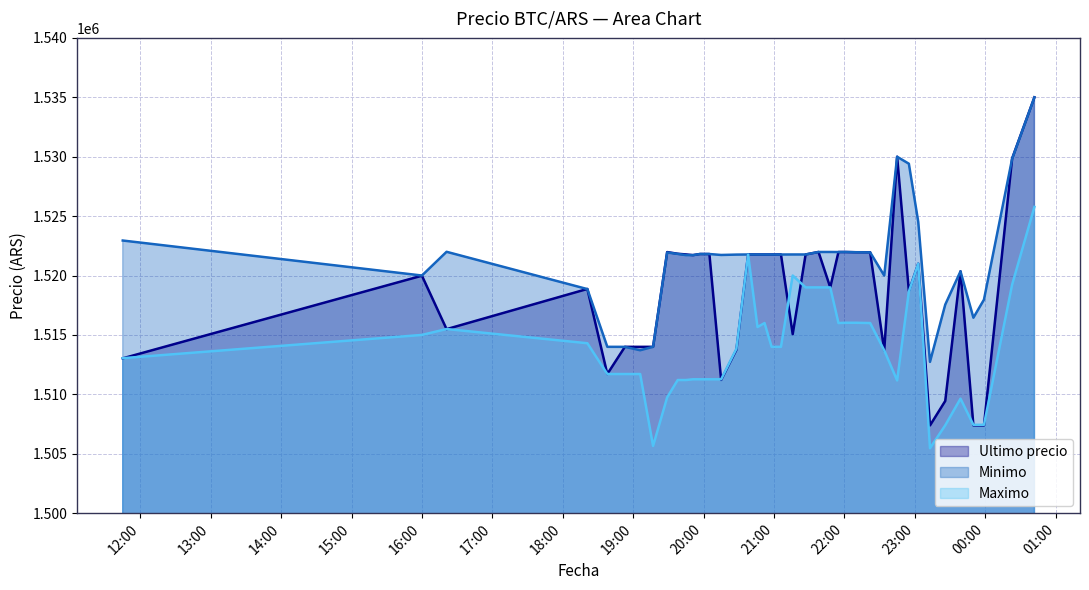

What is the difference between the Maximo values at 2021-04-05 22:55 and 2021-04-05 19:57?

7382.0